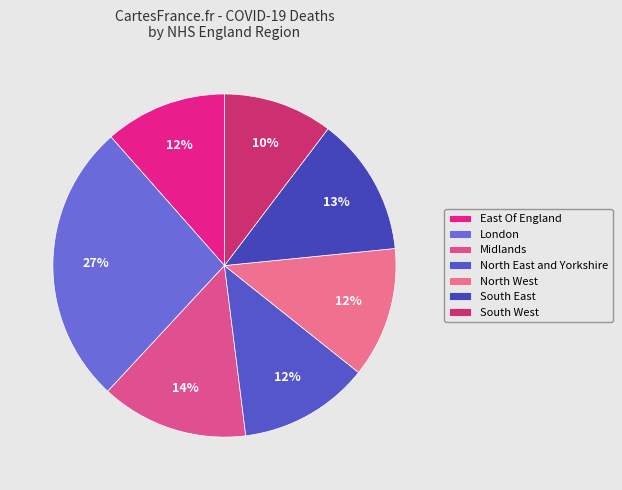

Which has a higher value, South East or South West?

South East